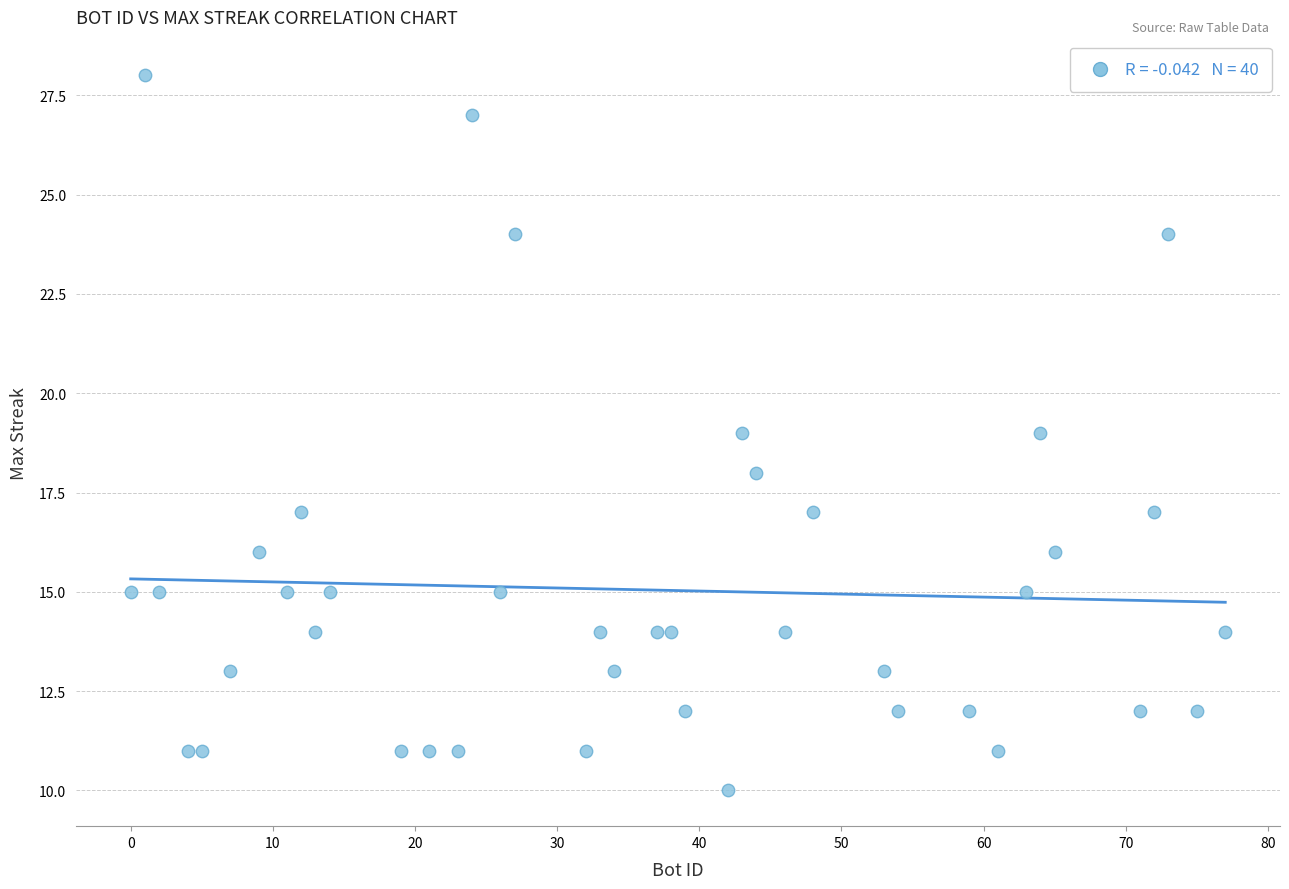

What is the range of Y values (max minus min)?

18